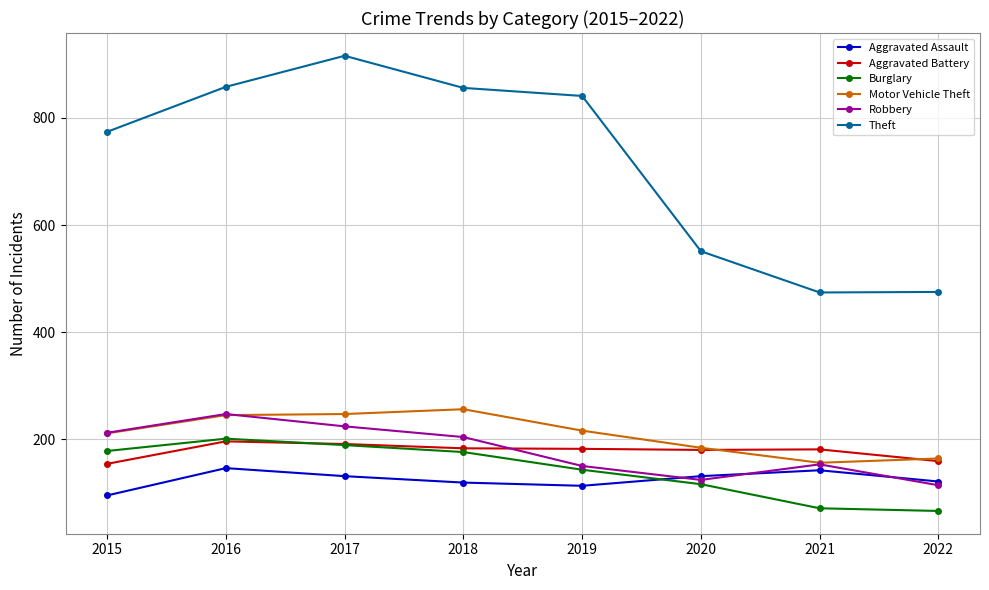

Which series has the largest range (max minus min)?

Theft